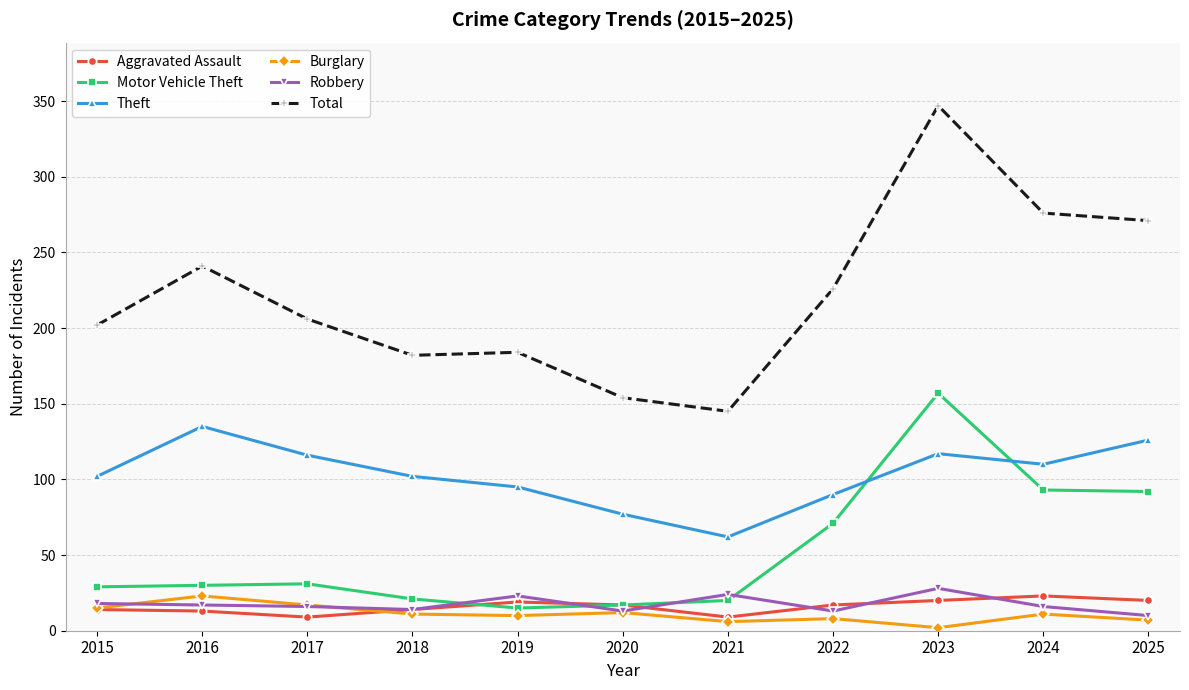

What is the difference between the Total values at 2021 and 2018?

37